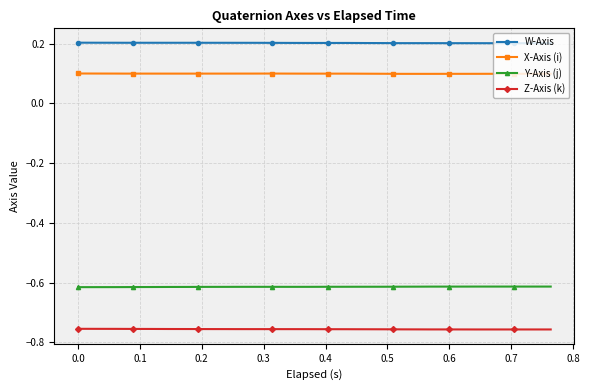

Which series has the largest total across all categories?

W-Axis